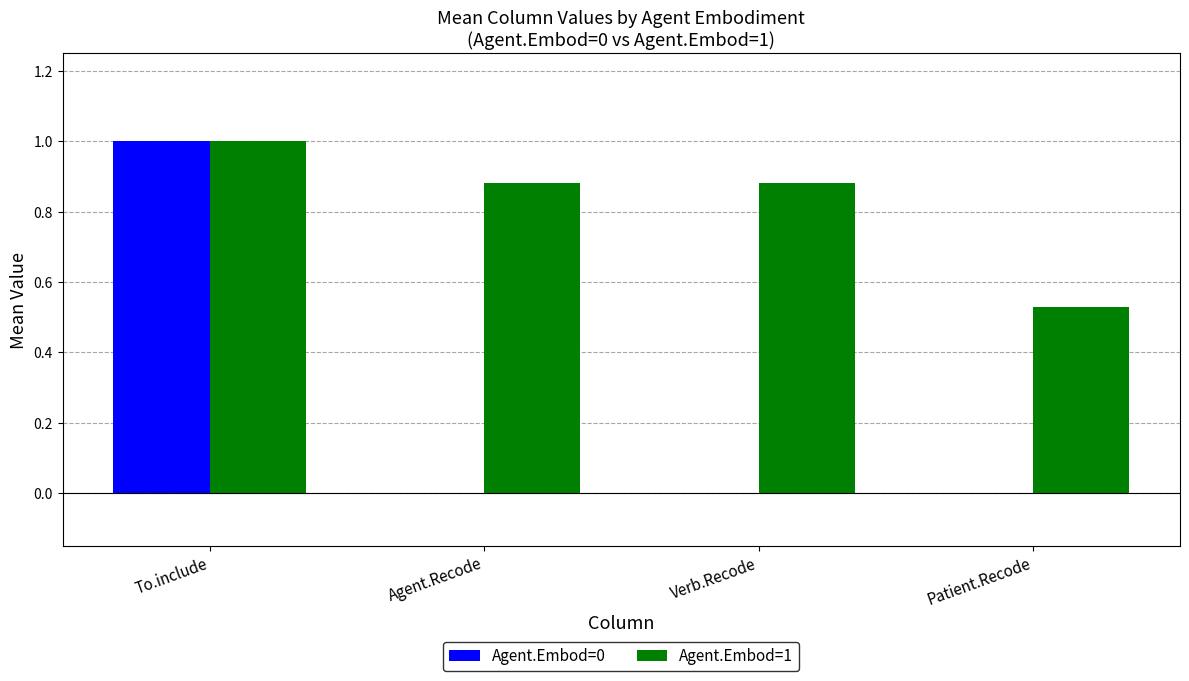

What is the sum of all Agent.Embod=1 values?

3.3